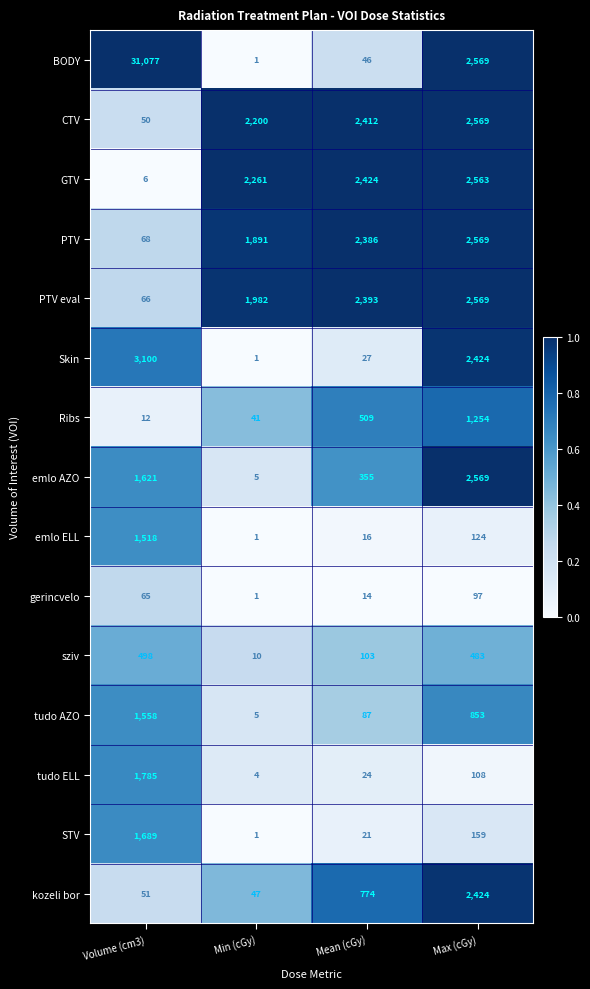

Is it true that kozeli bor equals 14 at Volume (cm3)?

False